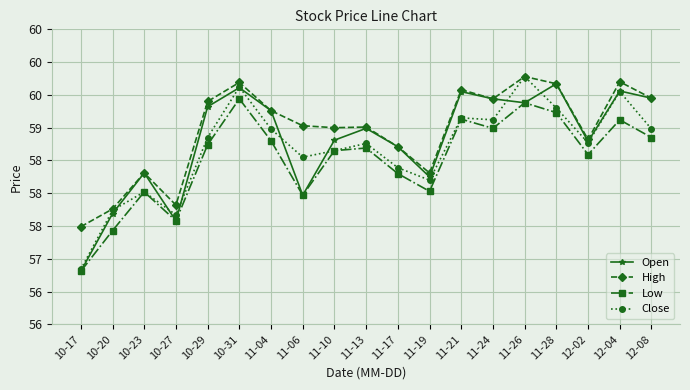

Reading left to right, list all the values displayed in this chart.

Open: 56.8	57.7	58.3	57.6	59.3	59.6	59.3	58.0	58.8	59.0	58.7	58.2	59.5	59.4	59.4	59.7	58.8	59.6	59.5
High: 57.5	57.8	58.3	57.8	59.4	59.7	59.3	59.0	59.0	59.0	58.7	58.3	59.6	59.4	59.8	59.7	58.8	59.7	59.5
Low: 56.8	57.4	58.0	57.6	58.7	59.4	58.8	58.0	58.6	58.7	58.3	58.0	59.1	59.0	59.4	59.2	58.6	59.1	58.9
Close: 56.8	57.7	58.0	57.7	58.9	59.6	59.0	58.5	58.6	58.8	58.4	58.2	59.1	59.1	59.8	59.3	58.8	59.5	59.0